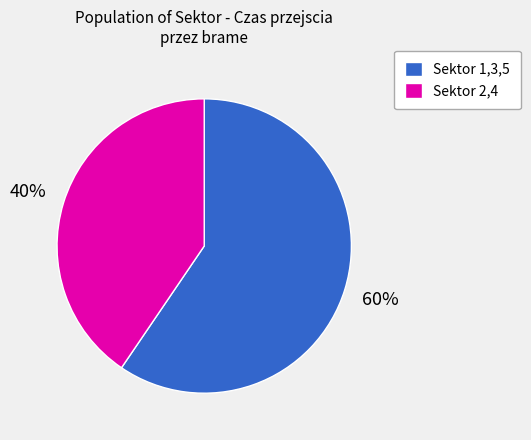

What percentage is the Sektor 2,4 slice, to the nearest percent?

40%